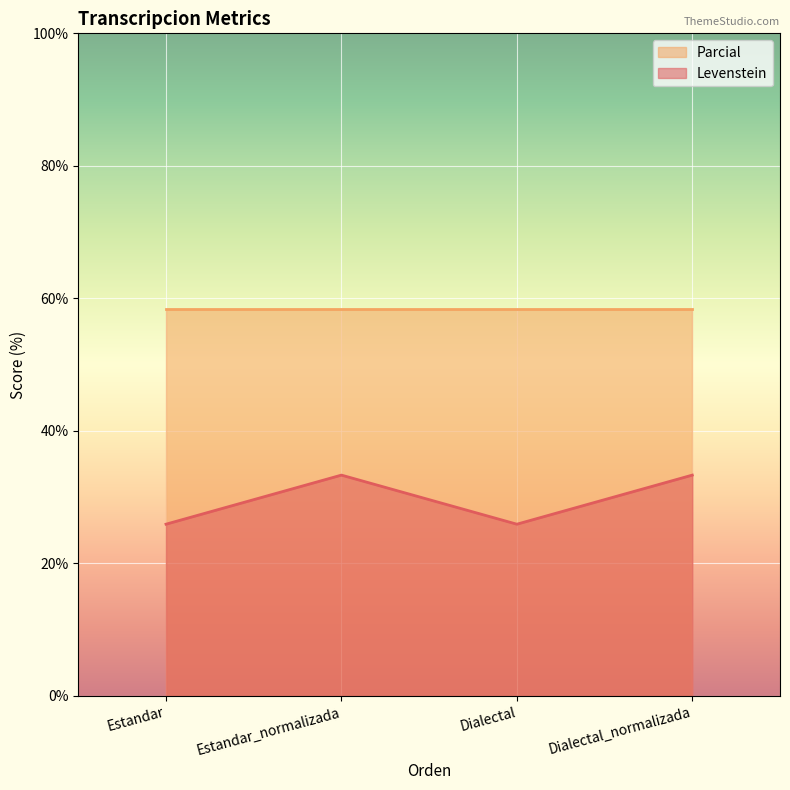

How many interior local peaks (higher than both neighbors) does the data have?

1